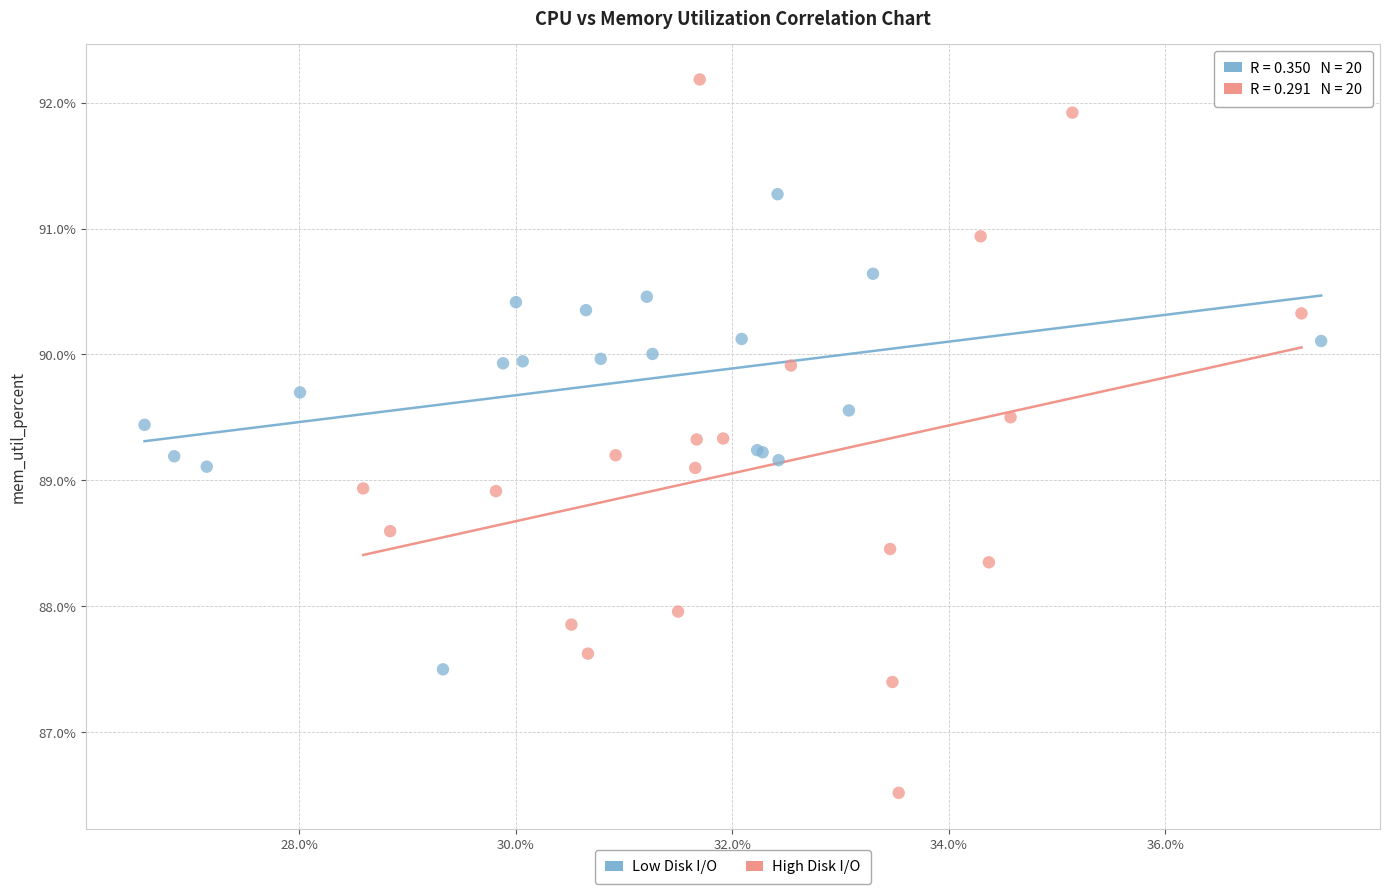

Which series contains the lowest Y value?

High Disk I/O